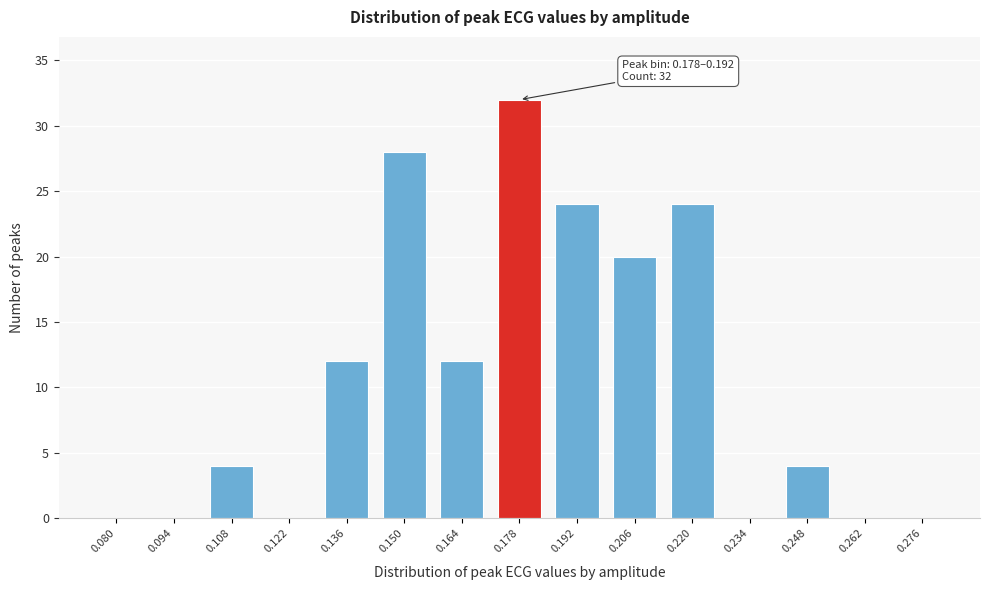

Reading left to right, extract all data points from this chart.

0.080=0	0.094=0	0.108=4	0.122=0	0.136=12	0.150=28	0.164=12	0.178=32	0.192=24	0.206=20	0.220=24	0.234=0	0.248=4	0.262=0	0.276=0